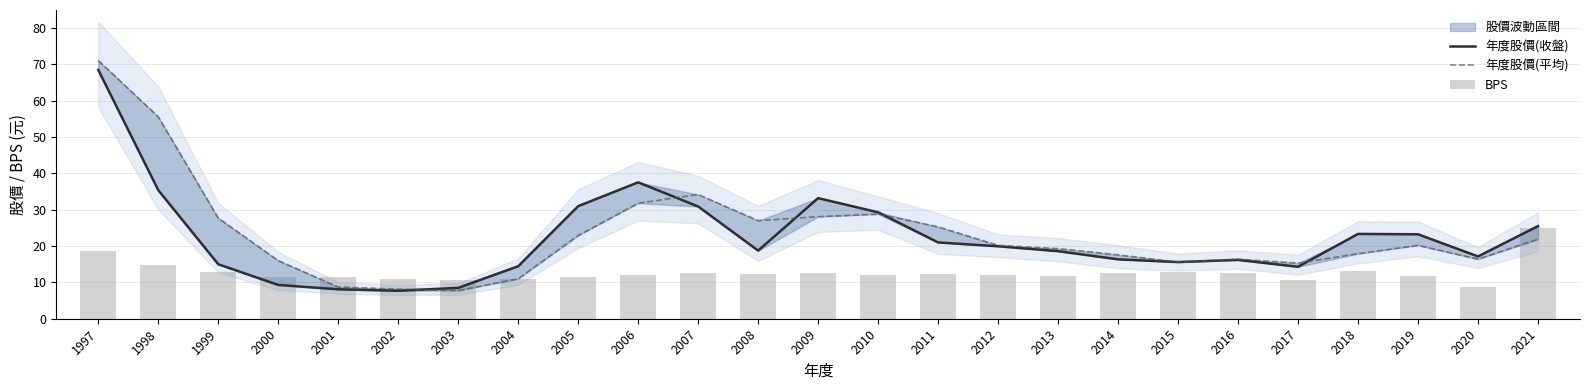

What is the approximate value of 年度股價(平均) at 2001?

8.7